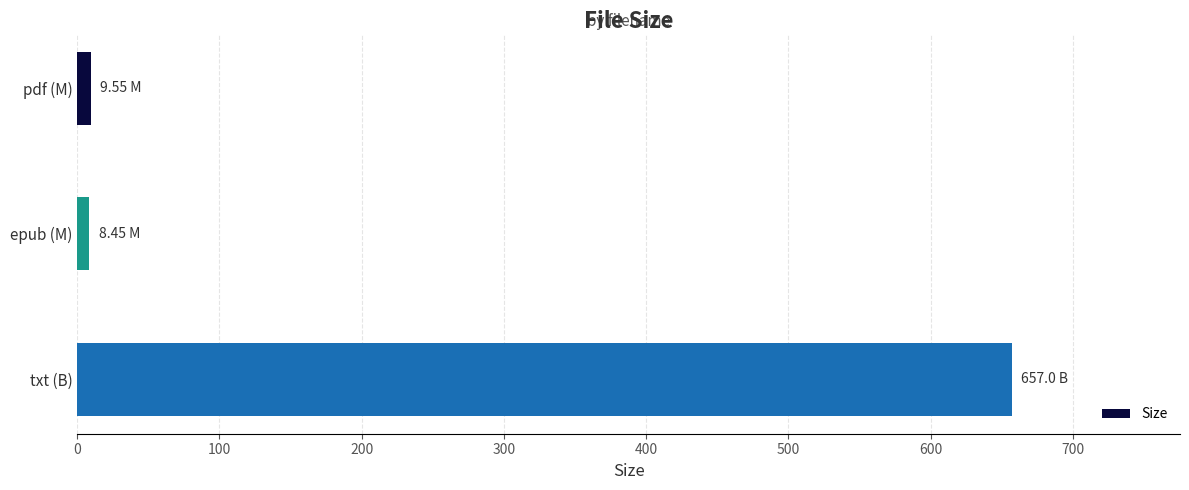

What is the sum of all values?

675.0